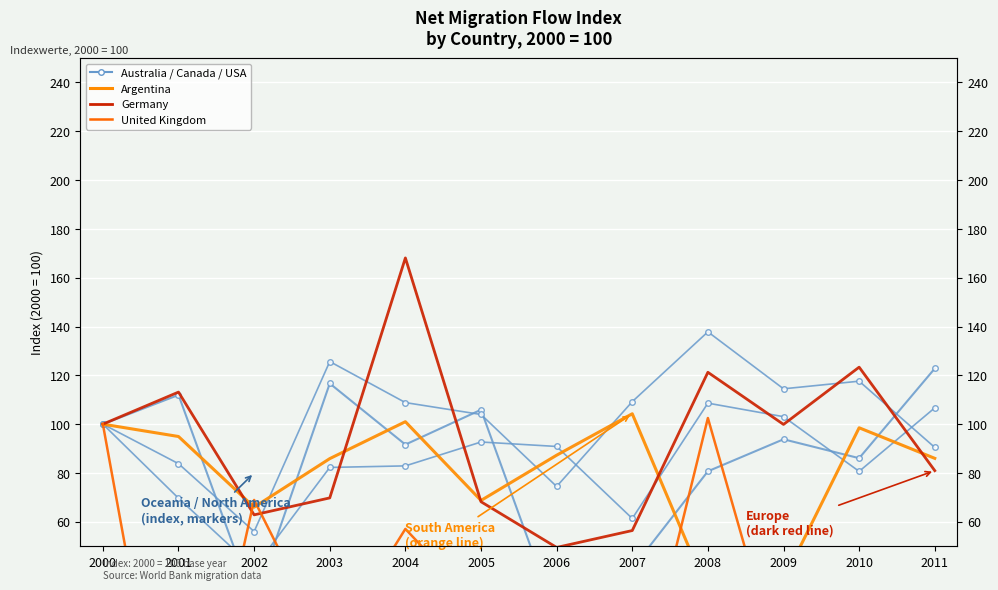

The Australia series shows 15.7 at 2007. True or false?

False